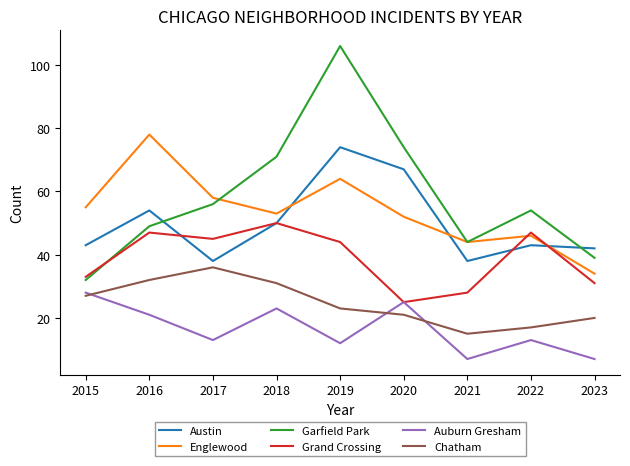

What is the difference between the highest and lowest values at 2021?

37